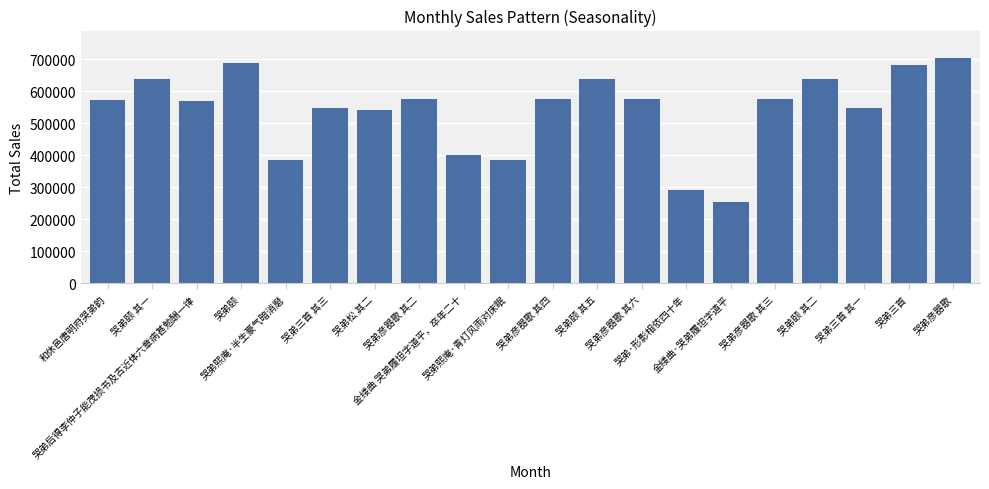

Does the chart contain any negative values?

No